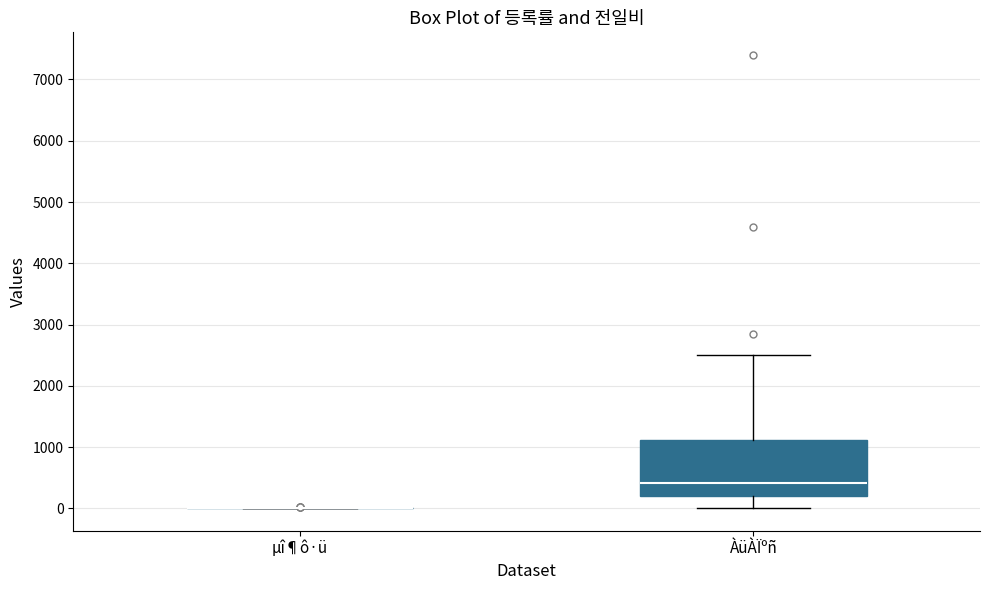

Reading left to right, read every box against the y-axis: the position of its median line, the range the box covers, and the ends of its whiskers. The values are not printed on the chart, so give them approximately, as read against the axis.

µî¶ô·ü: box collapsed to a line at 0, whiskers 0 to 0
ÀüÀÏºñ: median 400, box 200 to 1100, whiskers 0 to 2500